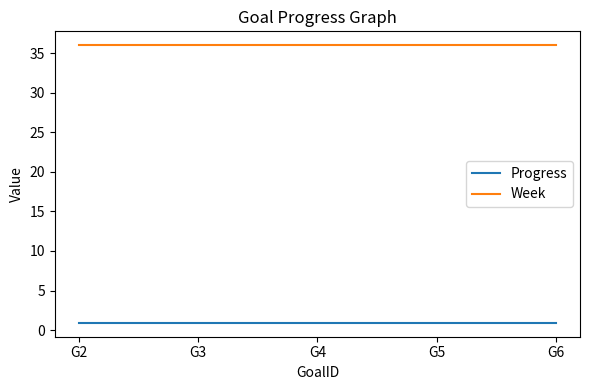

True or false: Week and Progress intersect in this chart.

False